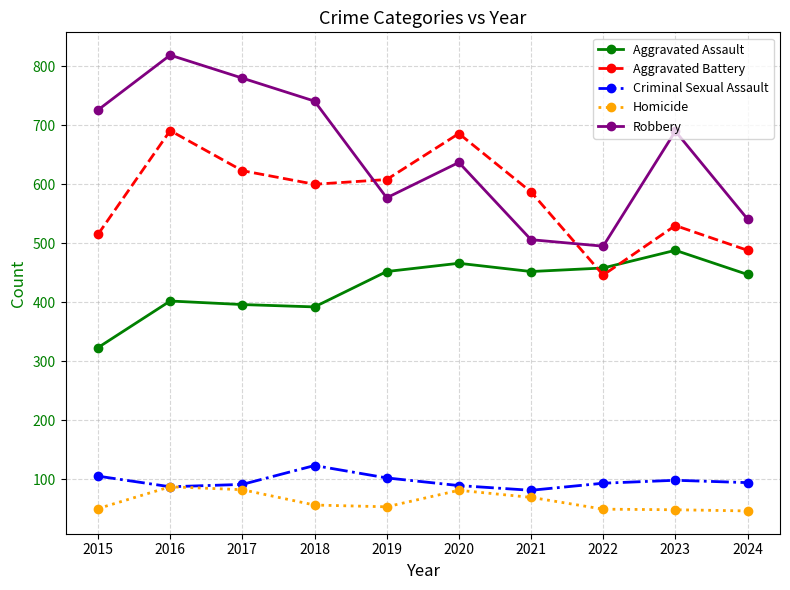

How many data points in Robbery are less than 690?

5